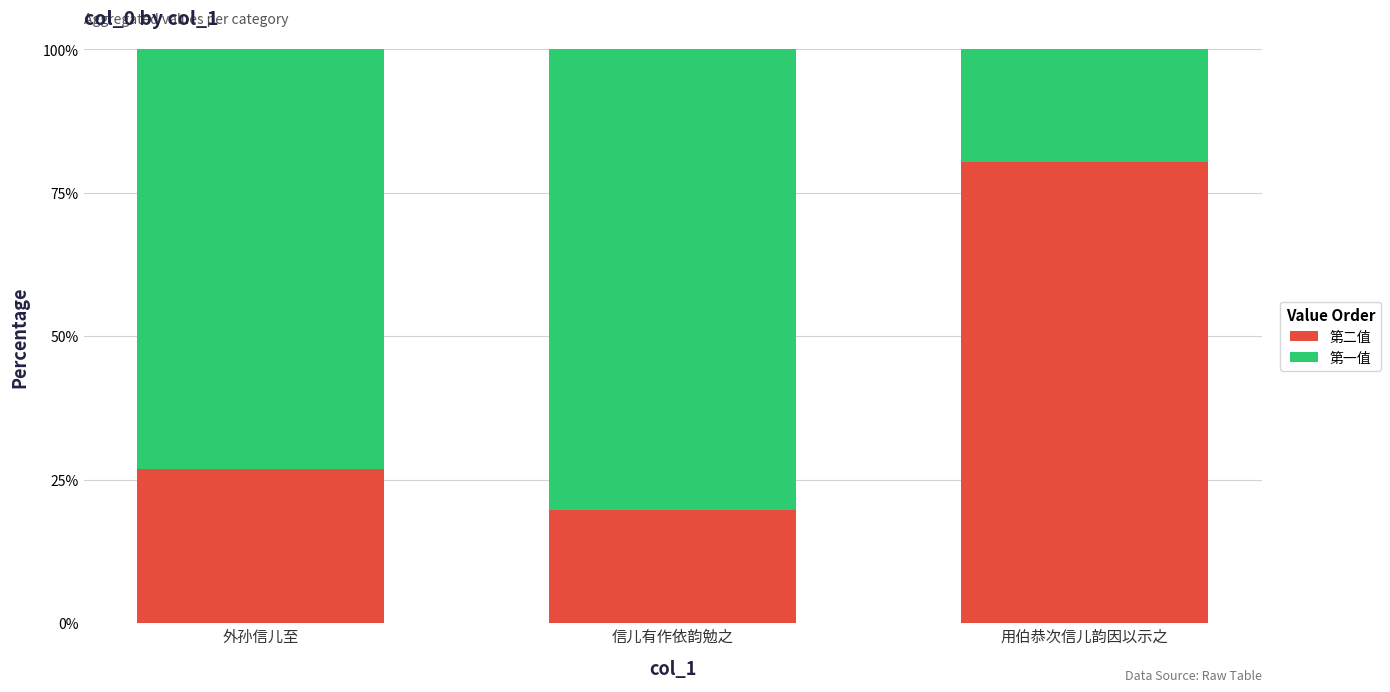

What is the total value across all series at 外孙信儿至?

100.0